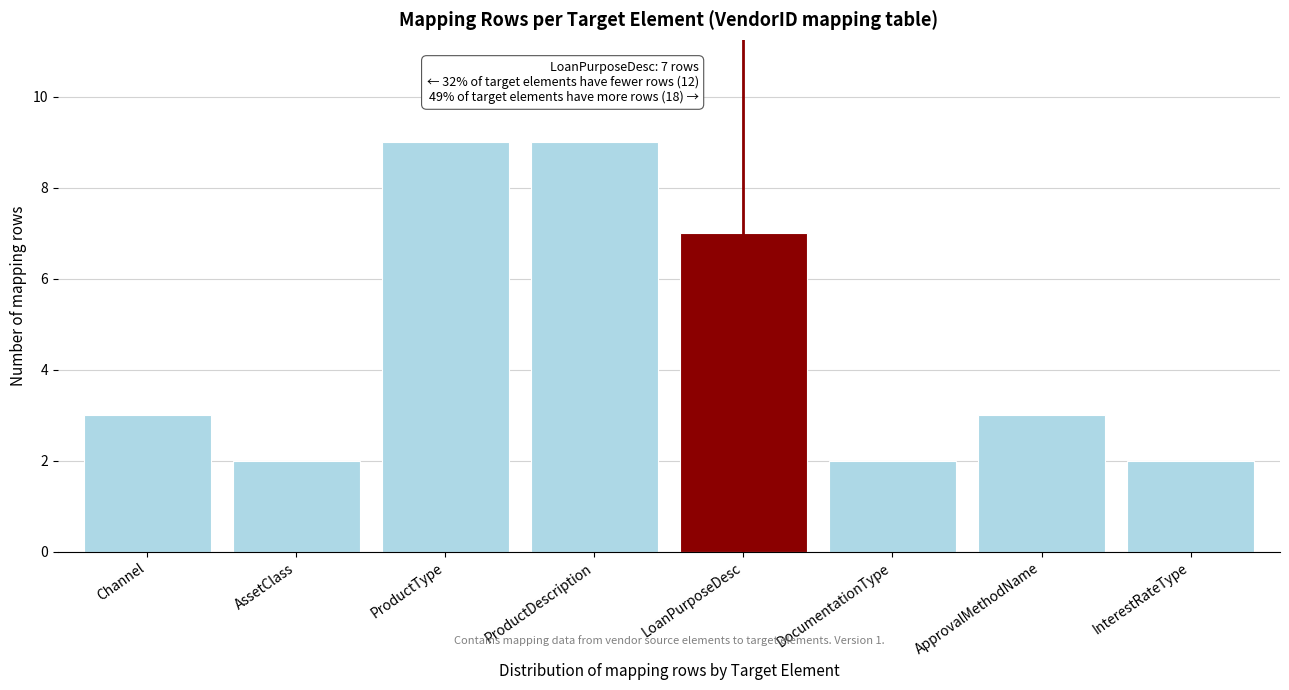

Reading left to right, what are all the values shown in this chart?

3	2	9	9	7	2	3	2